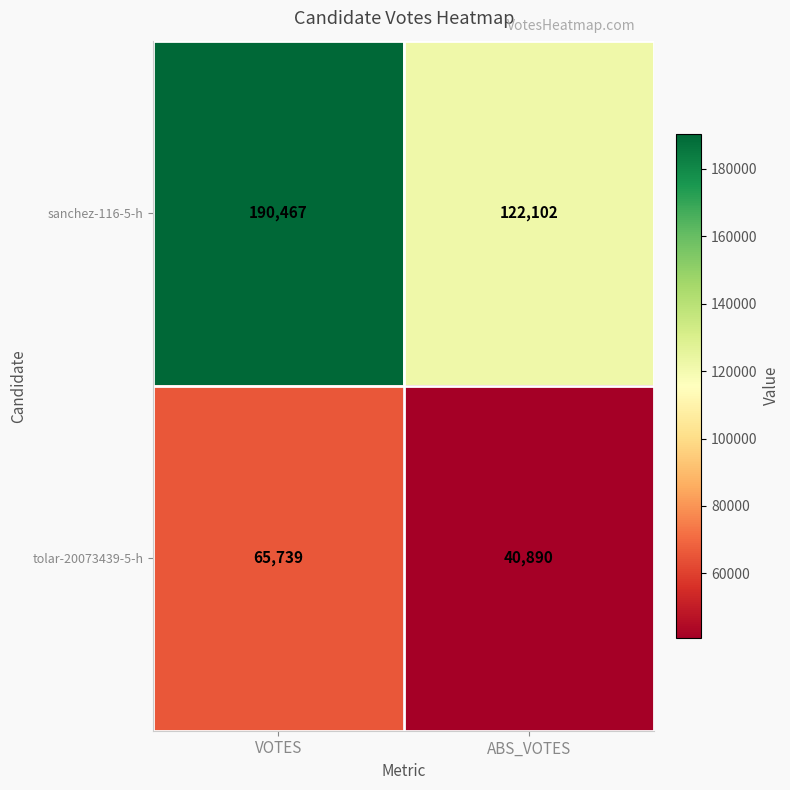

At VOTES, list the series in order from largest to smallest.

sanchez-116-5-h, tolar-20073439-5-h